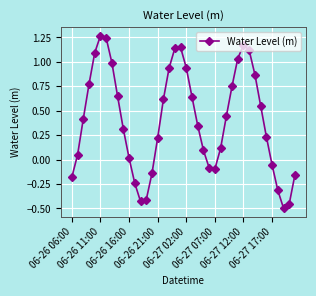

What is the difference between the maximum and minimum values?

1.8